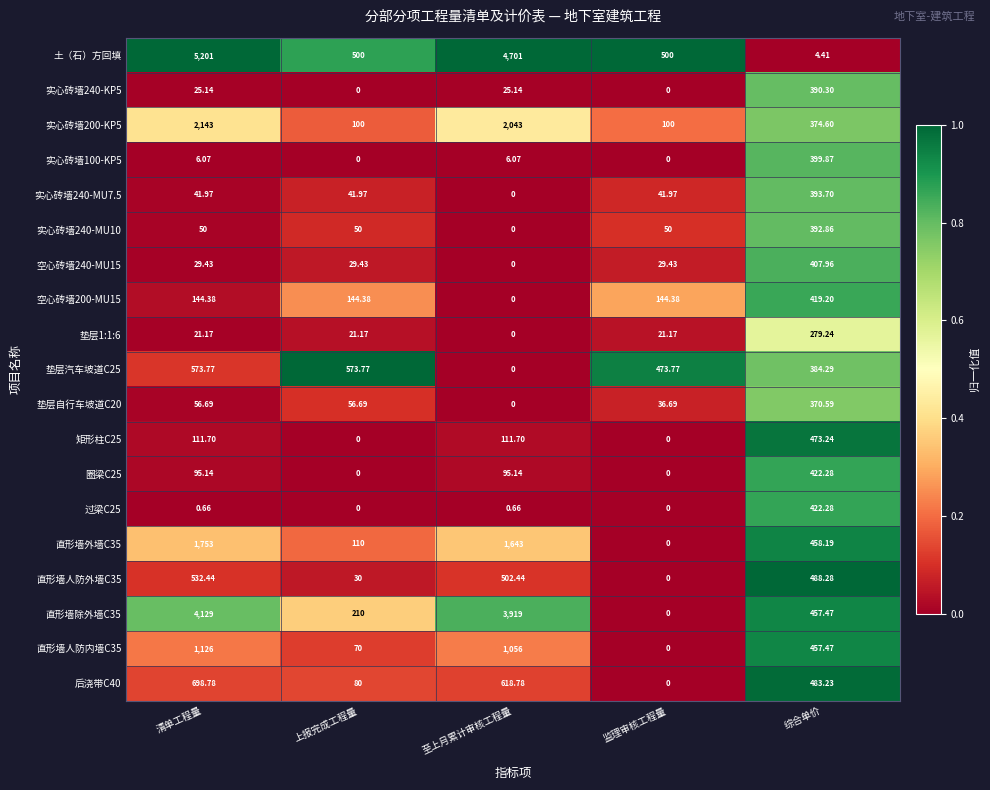

At which label does 实心砖墙200-KP5 reach its peak?

清单工程量